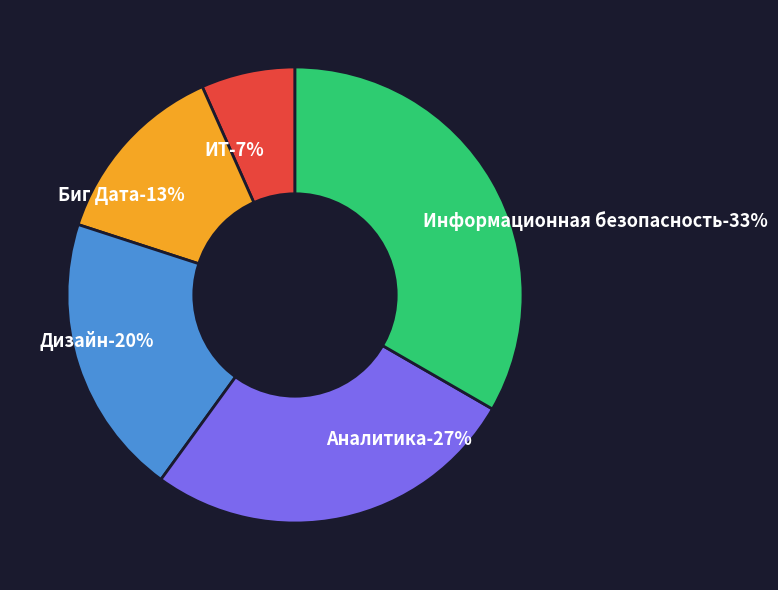

To the nearest percent, what percentage of the pie is Дизайн?

20%